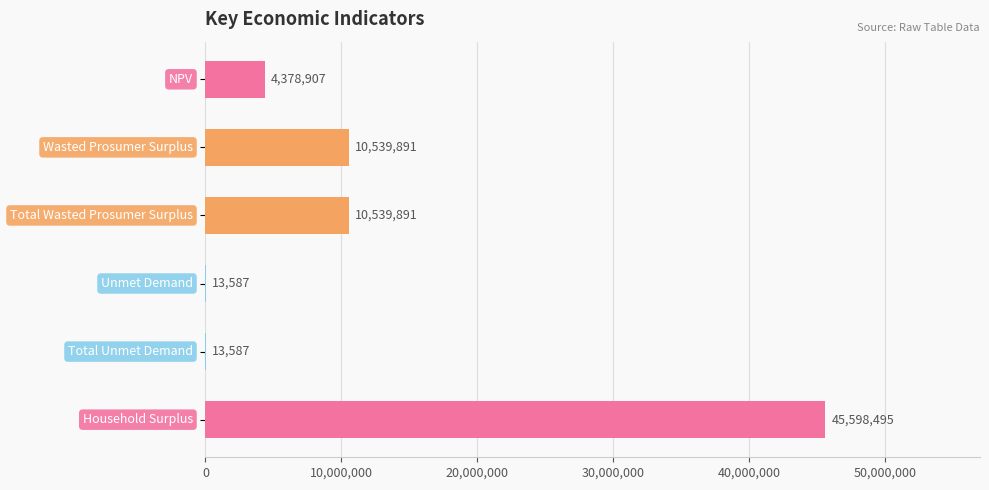

What is the greatest value displayed?

45598494.9